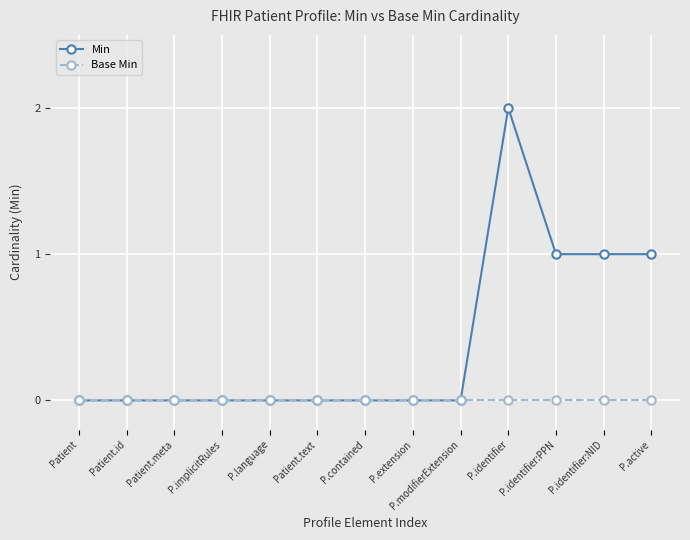

How many Min values are between 0 and 1?

12